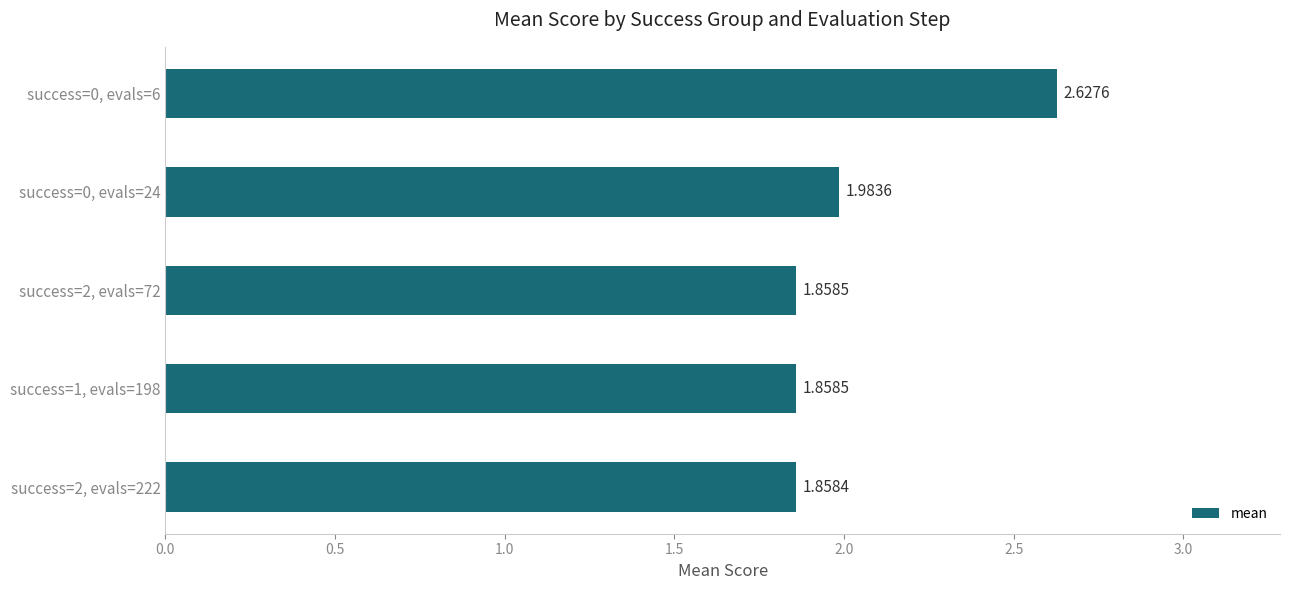

How many data points does each series have?

5